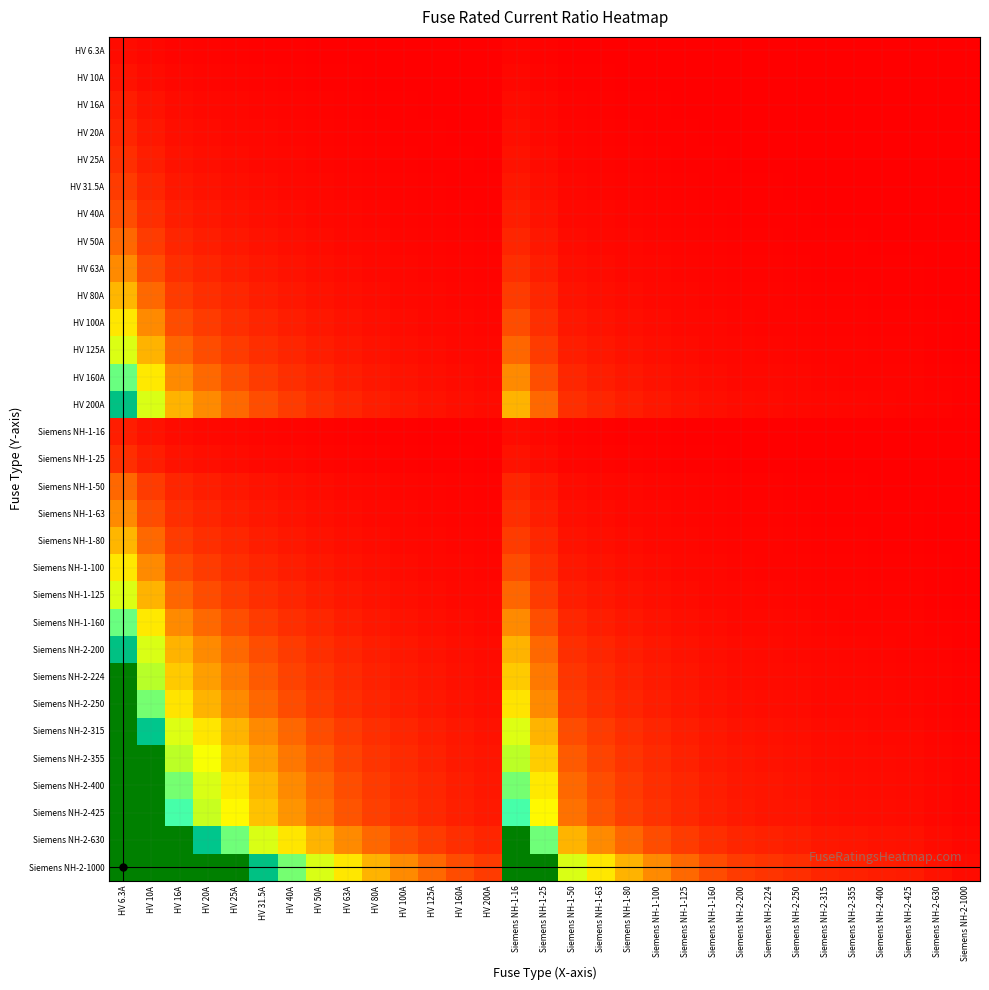

Which series has the widest spread of values?

Siemens NH-2-1000